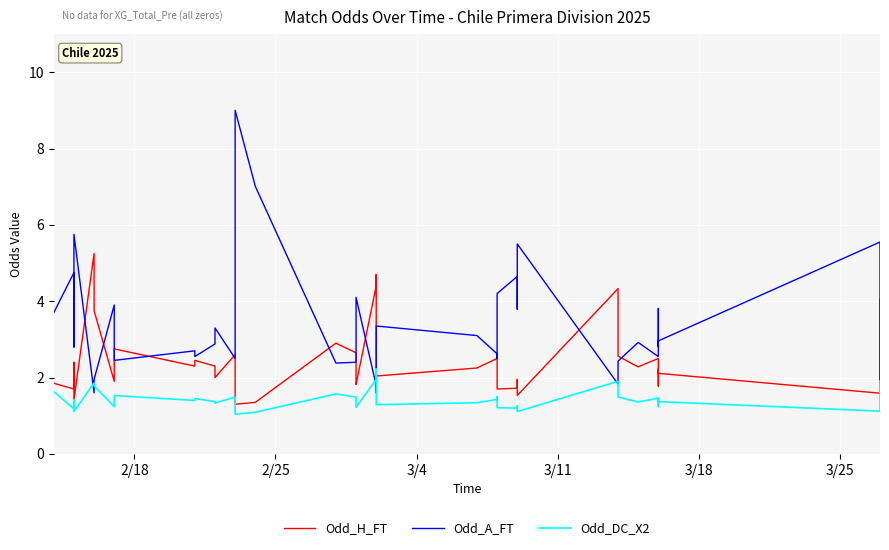

Which series has the largest total across all categories?

Odd_A_FT